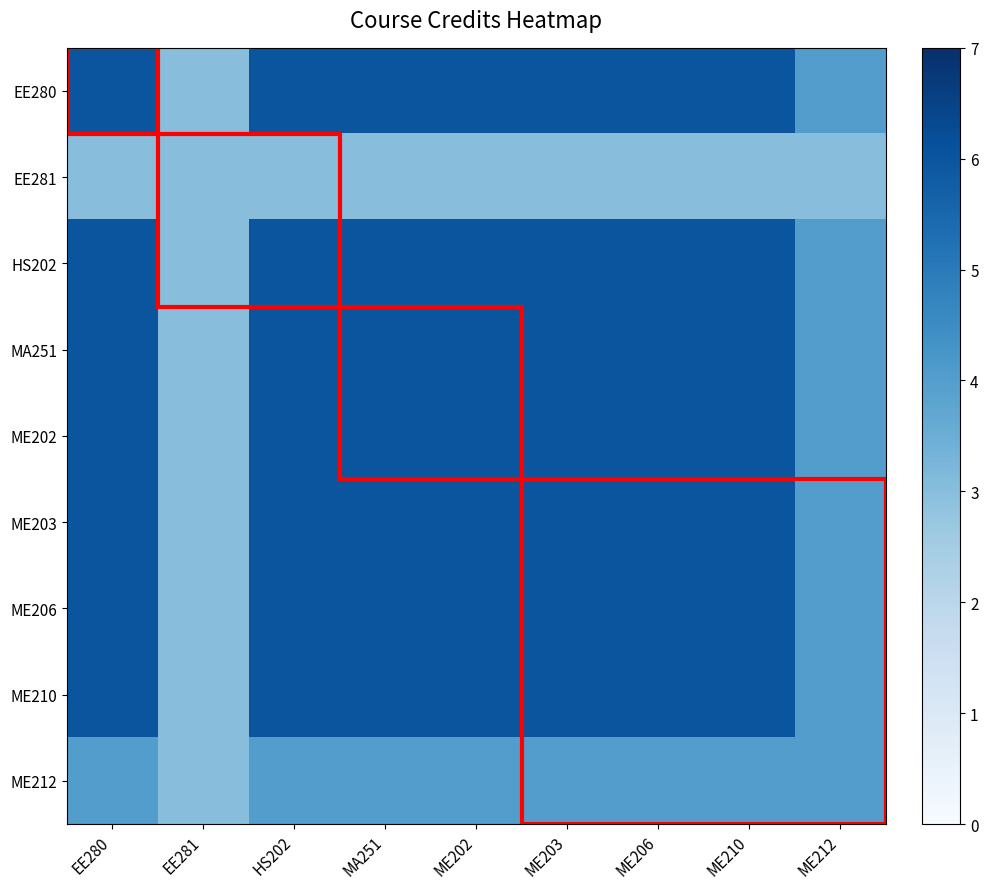

At which category is the sum across all series the highest?

EE280